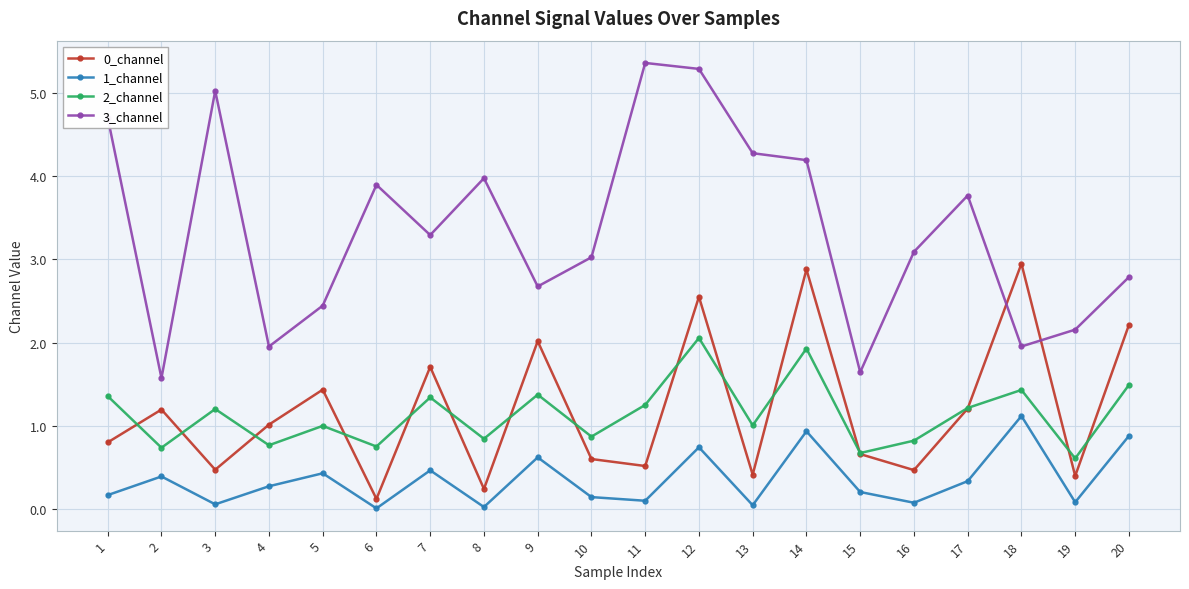

The value of 3_channel at 17 is 3.8. True or false?

True